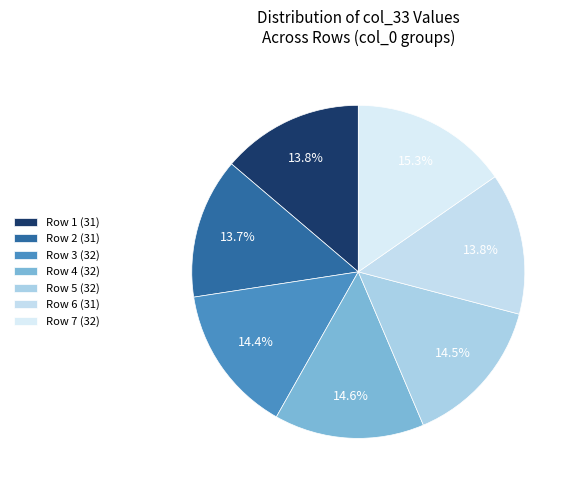

Count the number of slices in the pie.

7